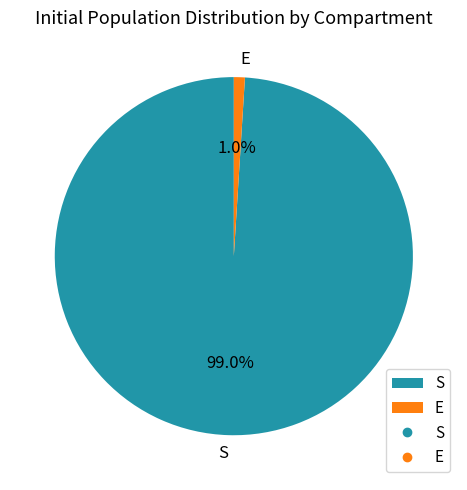

What percentage is the E slice, to the nearest percent?

1%